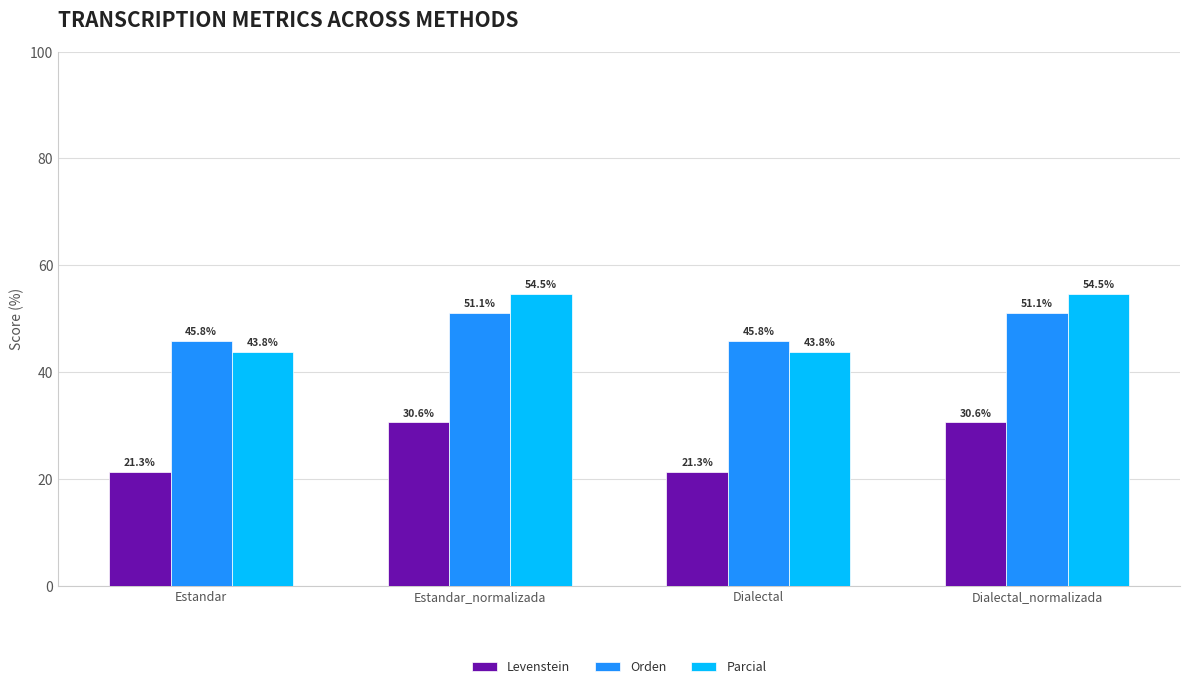

At which label does Levenstein first exceed 30?

Estandar_normalizada